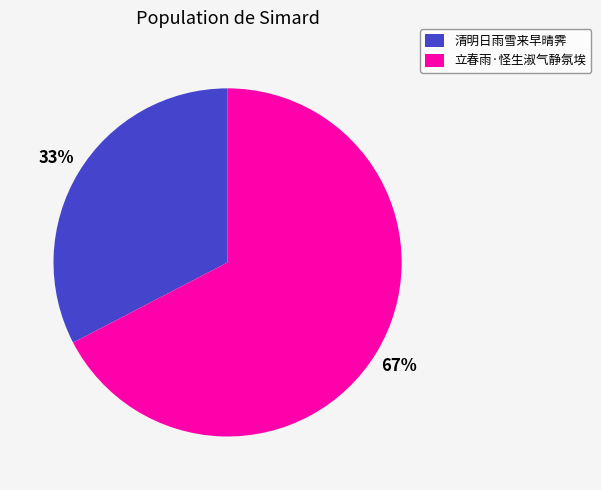

Rank the categories by value from lowest to highest.

清明日雨雪来早晴霁, 立春雨·怪生淑气静氛埃